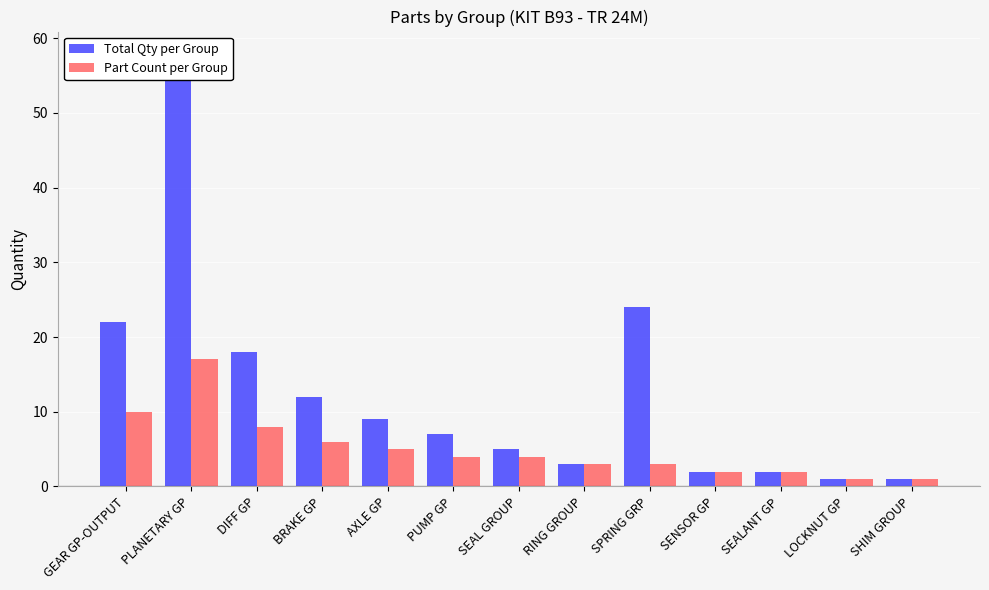

What is the total value across all series at SHIM GROUP?

2